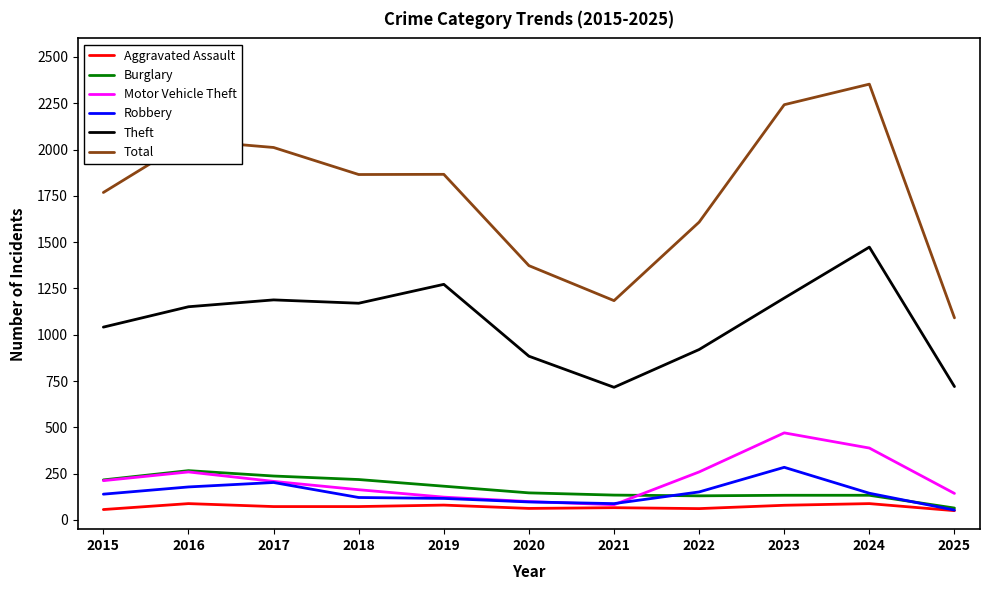

True or false: Theft has a value of 920 at 2022.

True